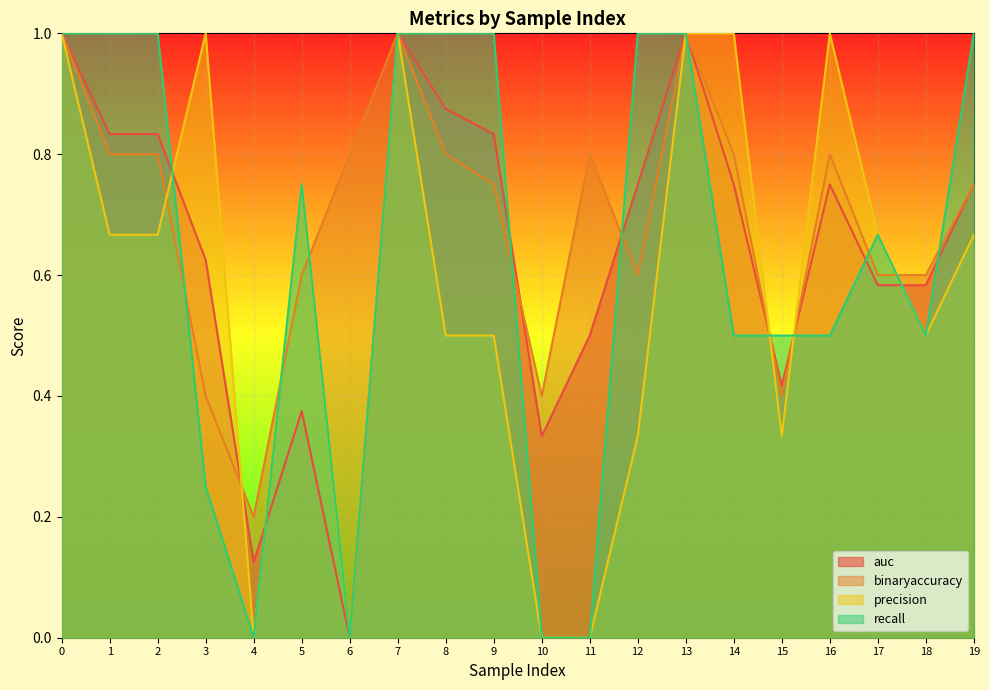

List the series in order of their peak value, lowest first.

auc, binaryaccuracy, precision, recall